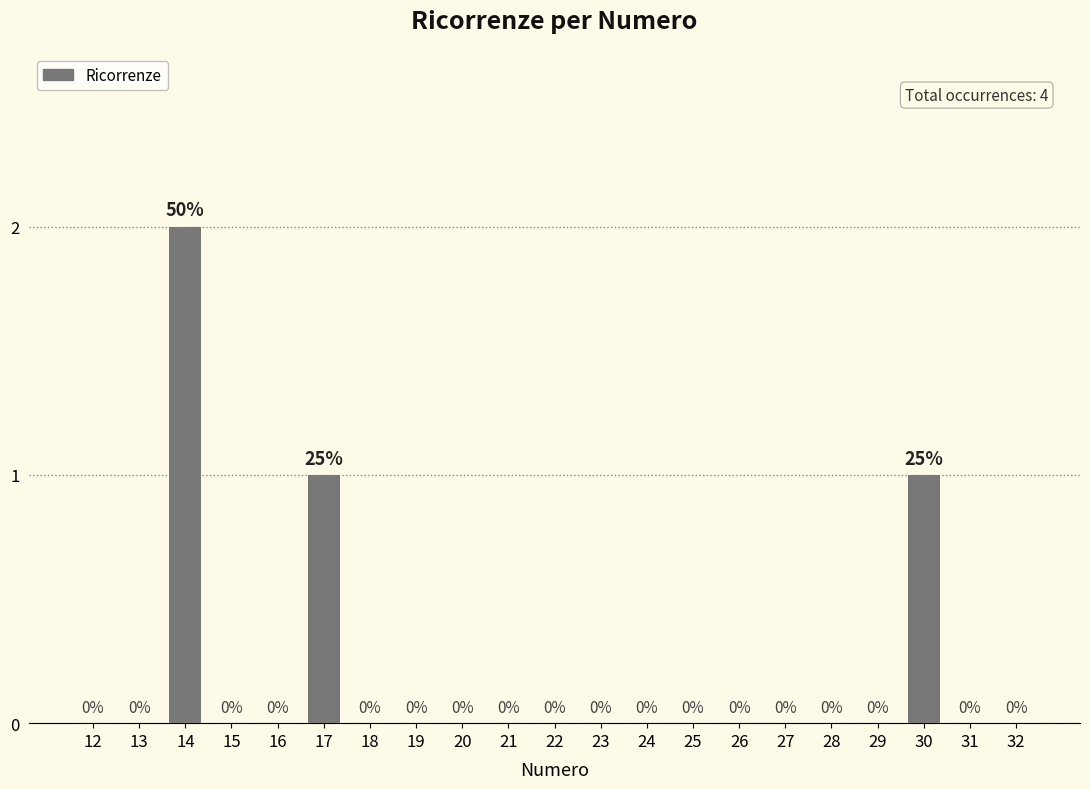

How many categories are shown in the chart?

21